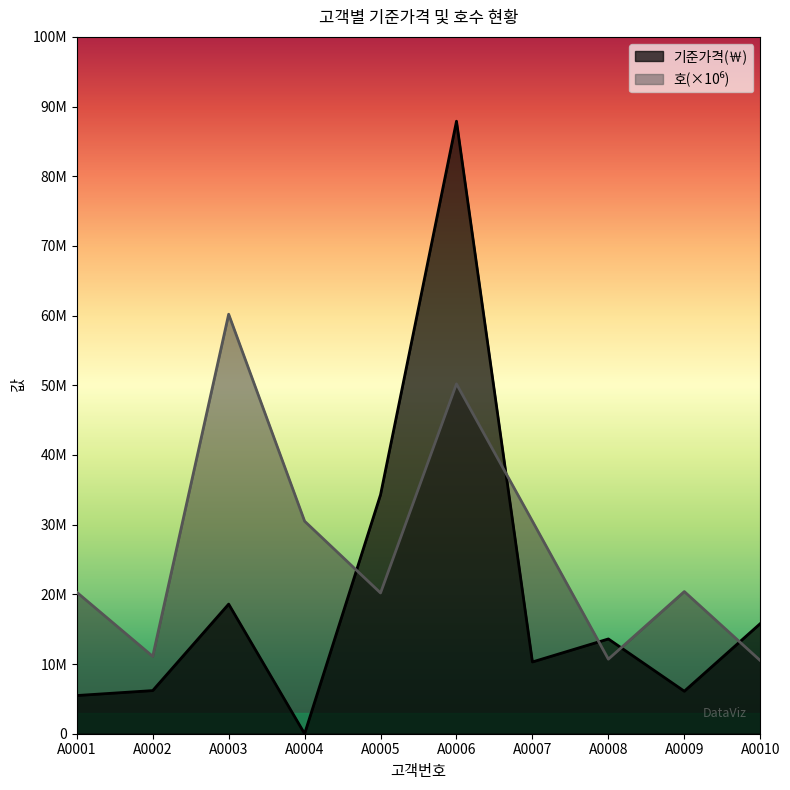

What is the minimum value for 호?

105000000